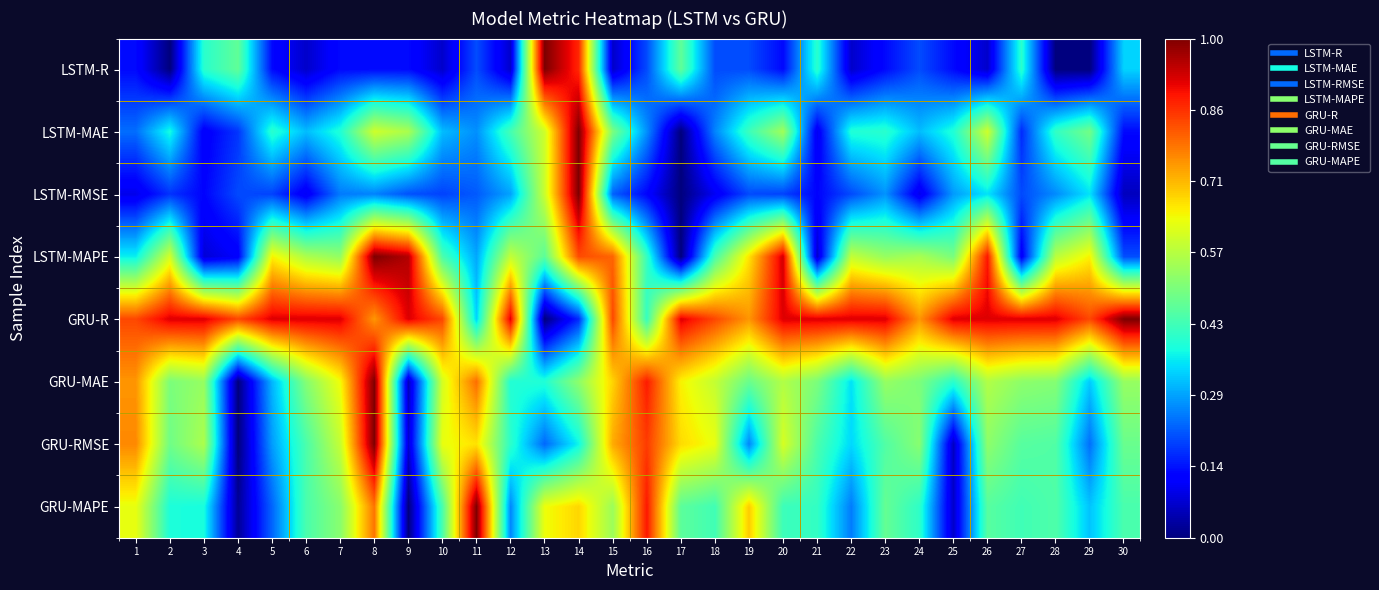

Which series has the largest total across all categories?

GRU-R